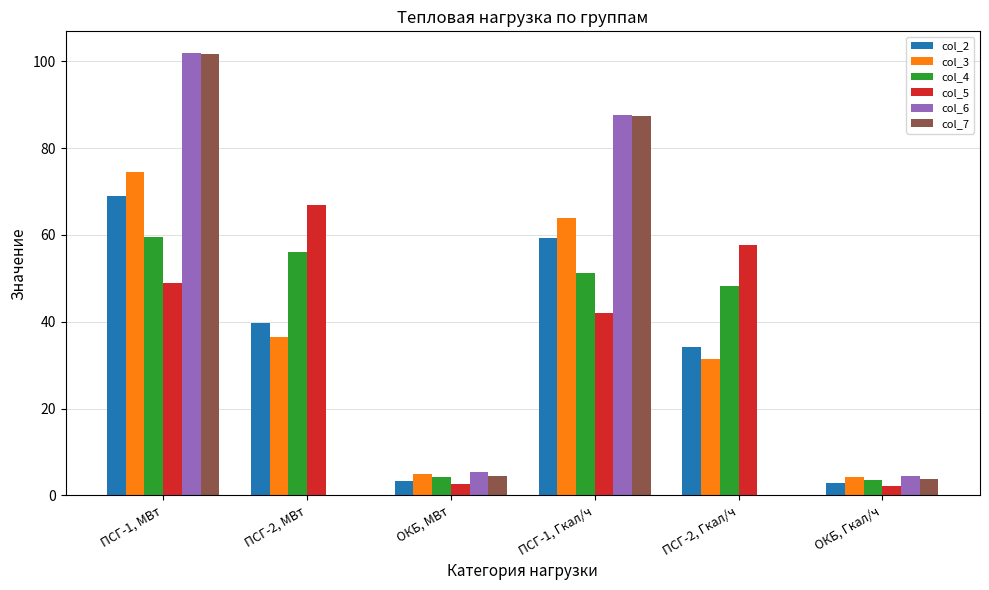

The value of col_6 at ОКБ, МВт is 5.3. True or false?

True